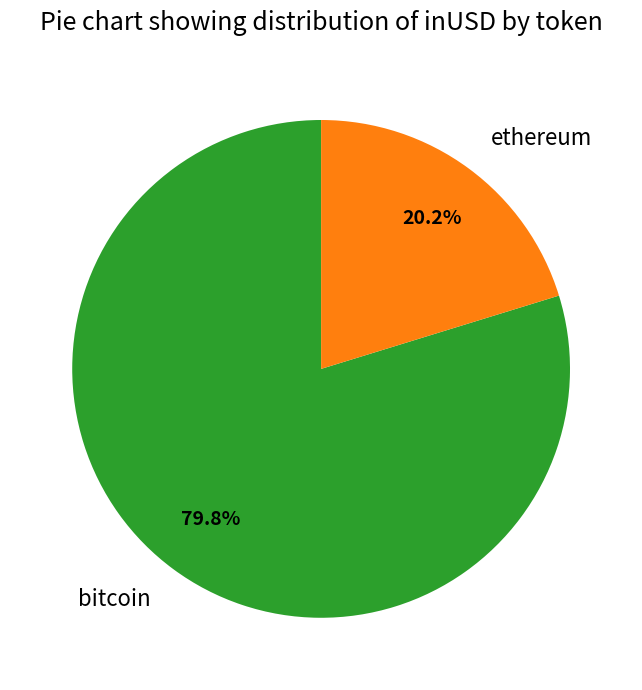

How many slices are in this pie chart?

2